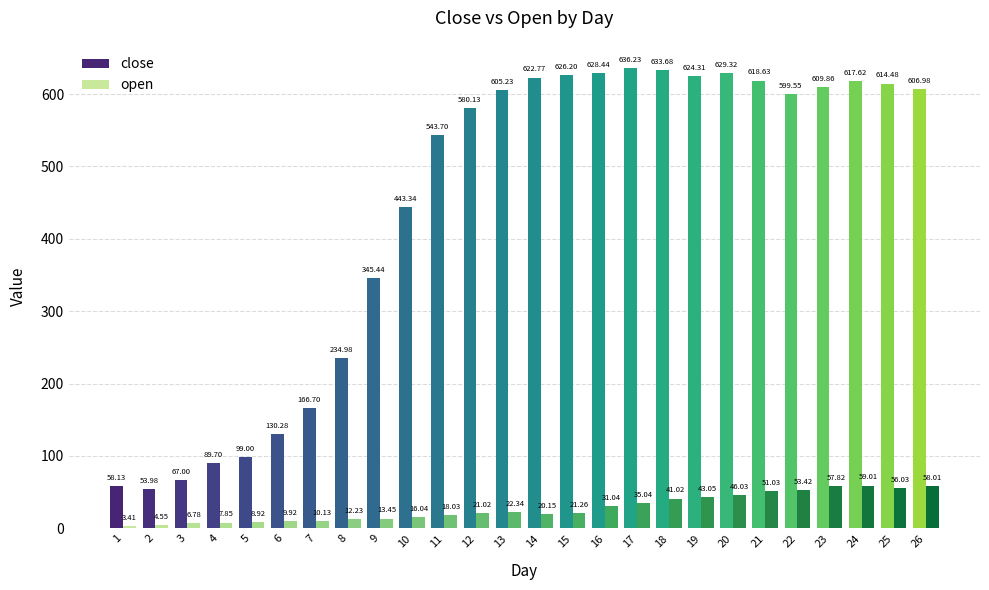

What is the average value of the open series?

28.0